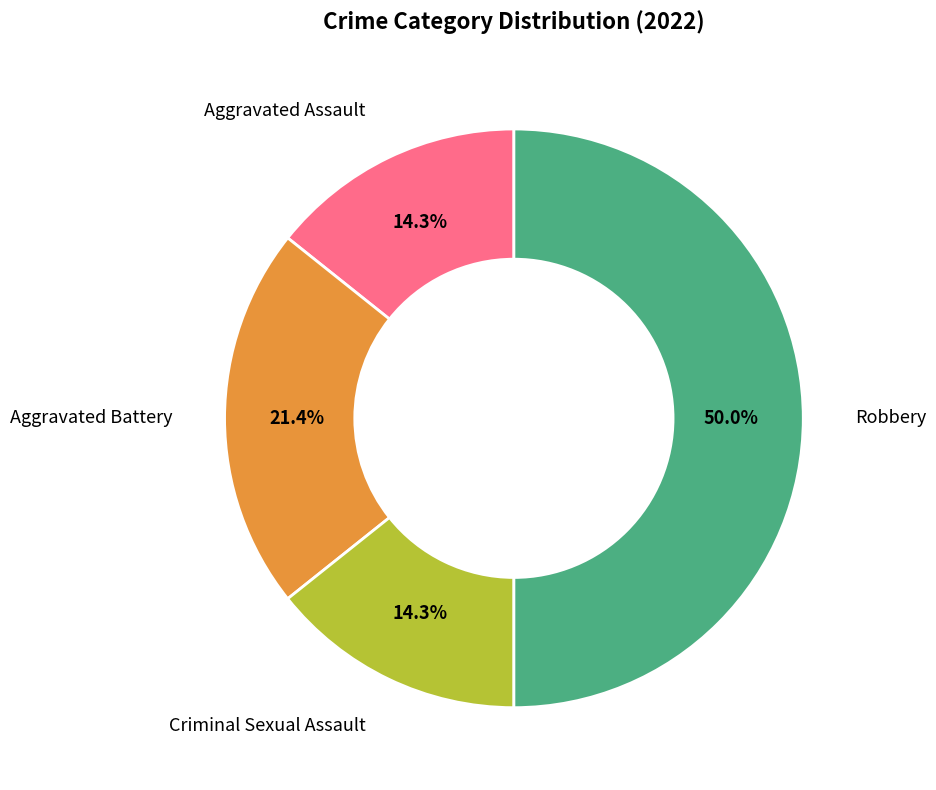

Is Criminal Sexual Assault the majority of the pie?

No